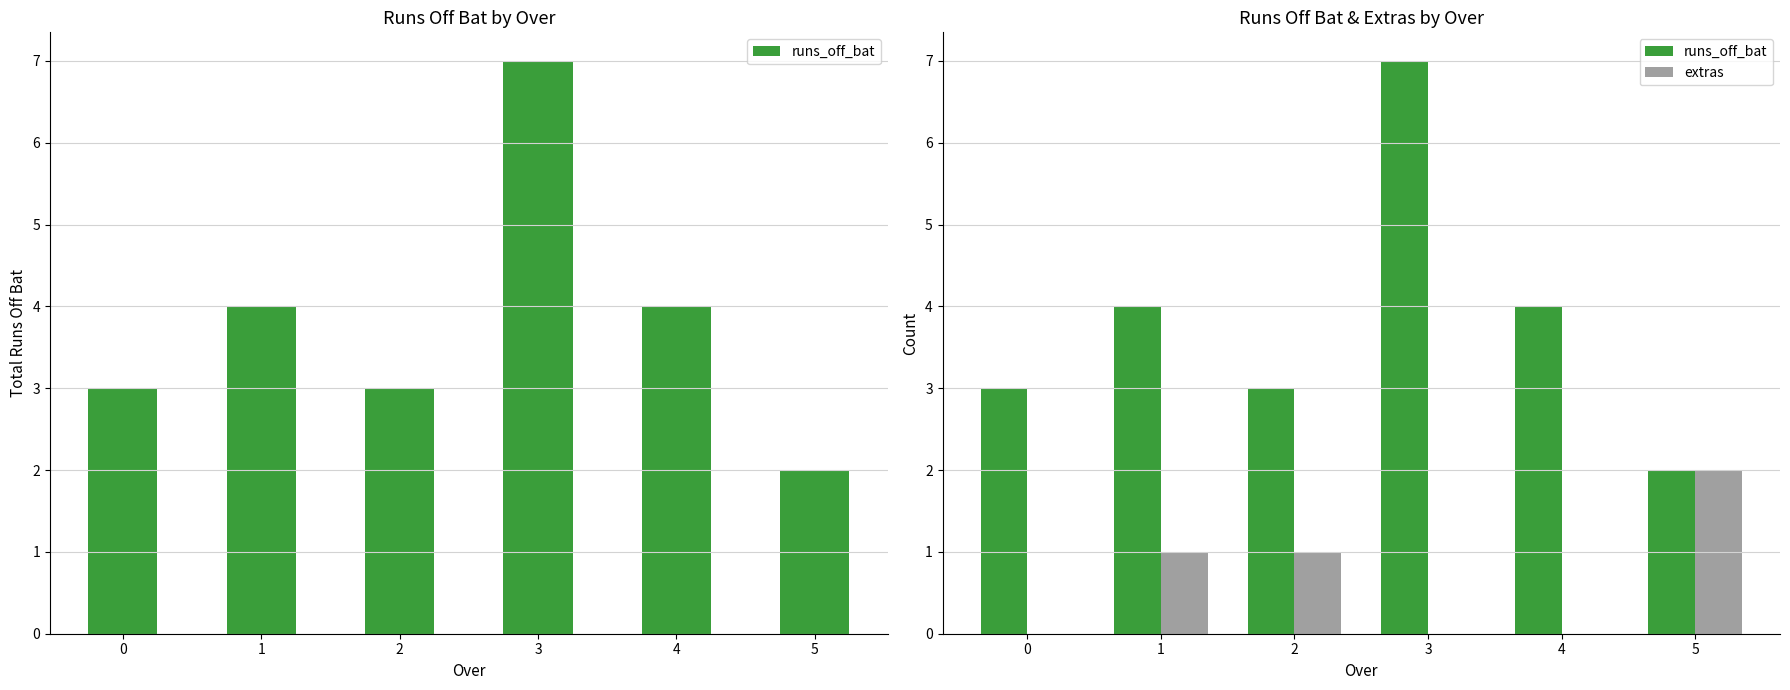

What is the maximum value for runs_off_bat?

7